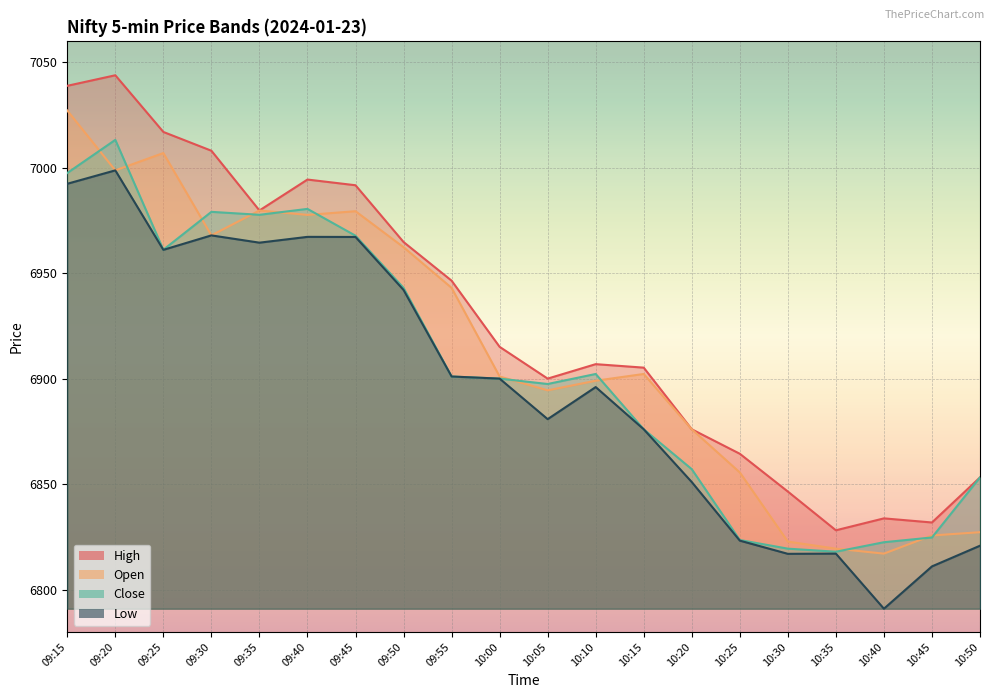

What is the total value across all series at 09:55?

27691.4